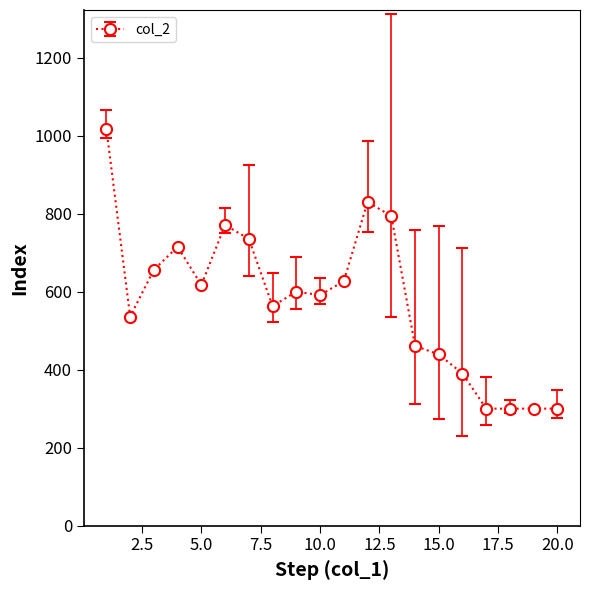

What is the minimum value shown in the chart?

300